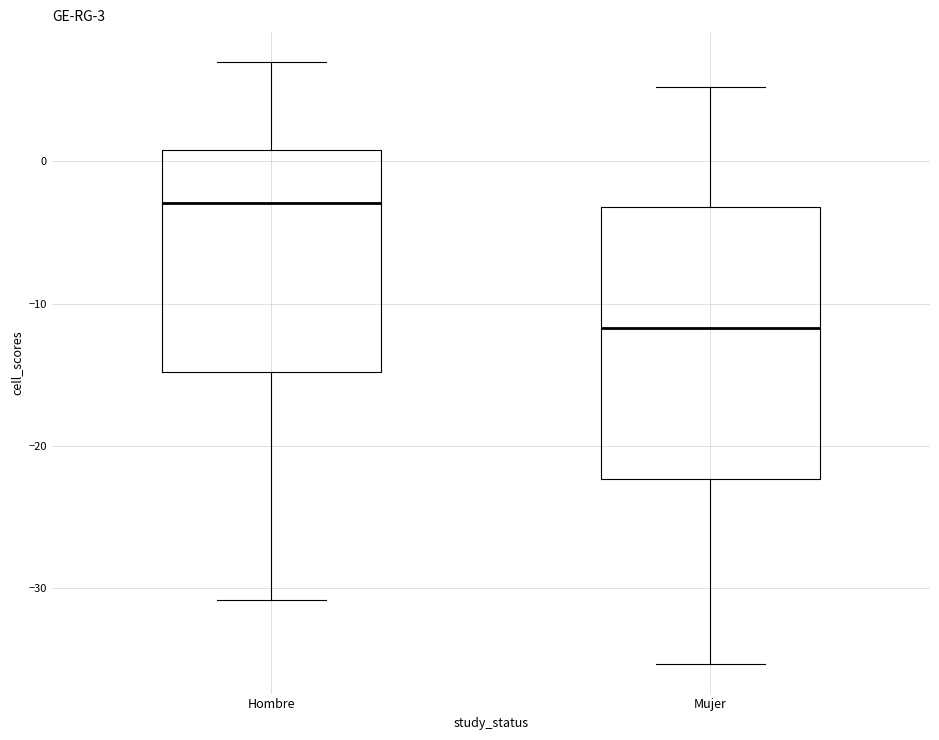

Which box has the highest median line?

Hombre